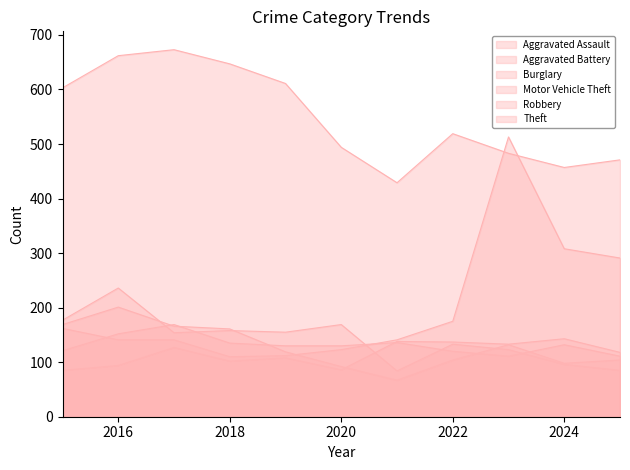

At 2016, list the series in order from largest to smallest.

Theft, Burglary, Robbery, Aggravated Battery, Motor Vehicle Theft, Aggravated Assault